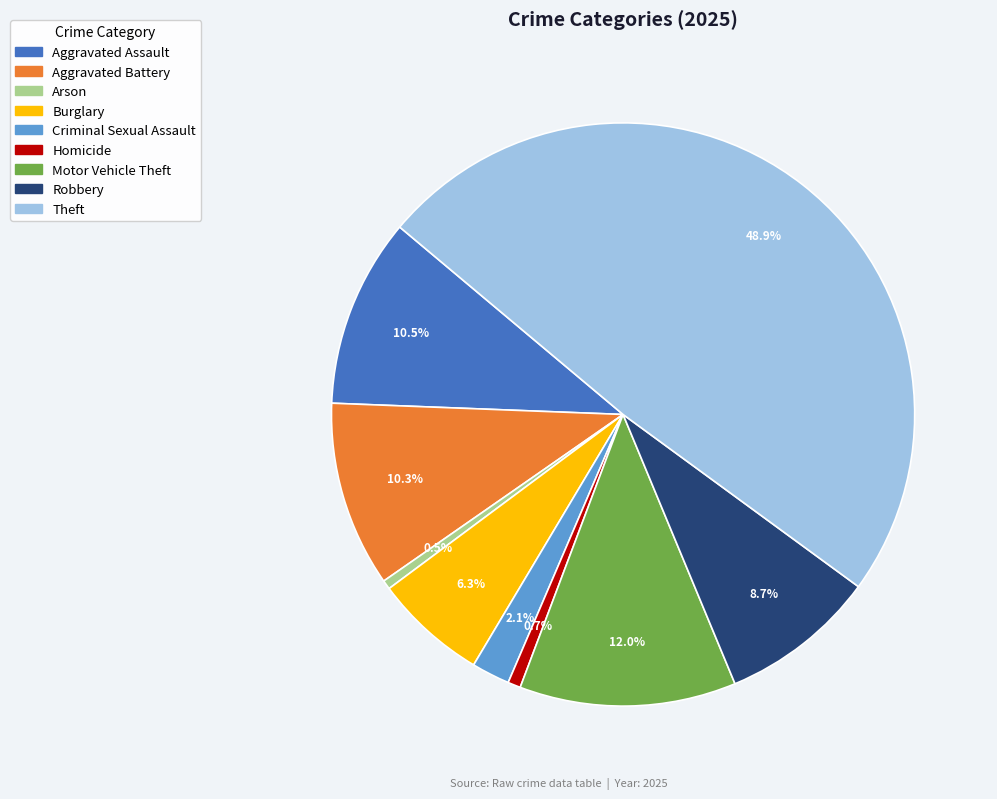

What portion of the pie excludes Theft?

51.1%